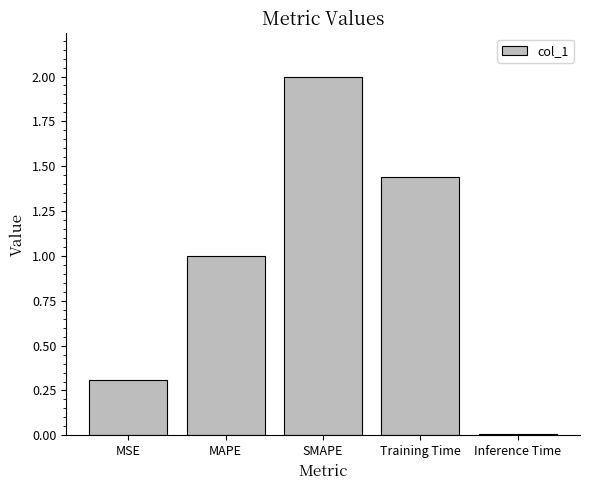

Which category has the highest value across all series?

SMAPE